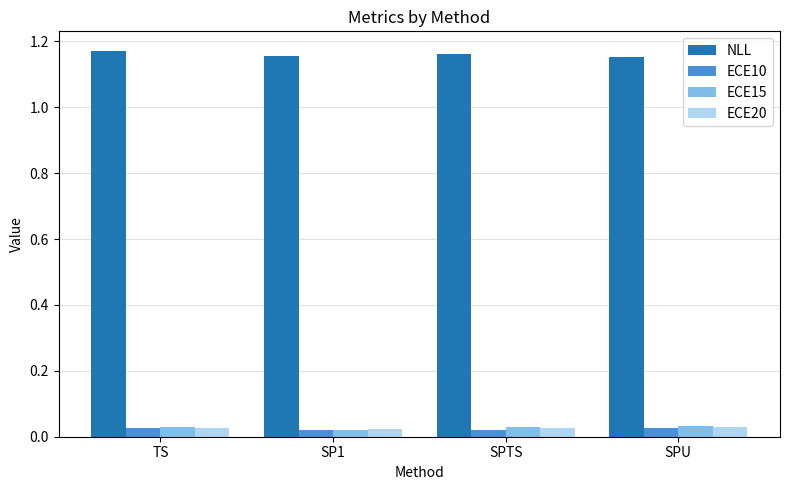

How many groups of bars are there?

4